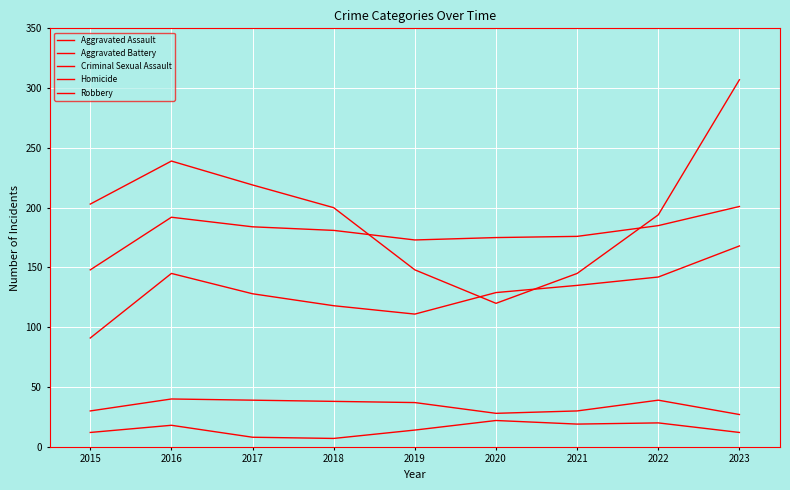

What is the spread (max minus min) of values at 2018?

193